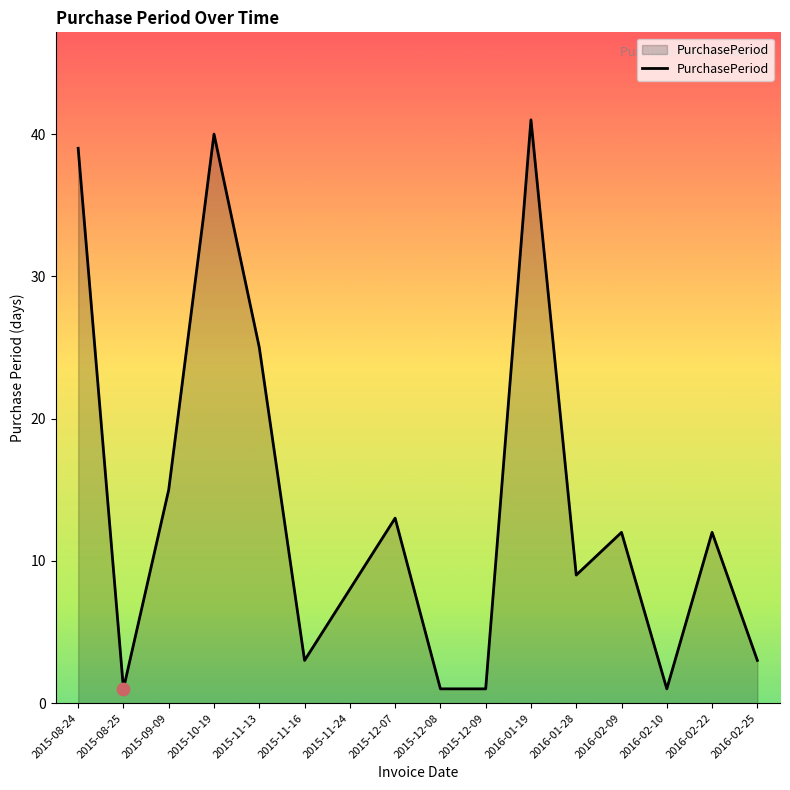

What is the change in value from 2015-11-13 to 2015-12-07?

-12